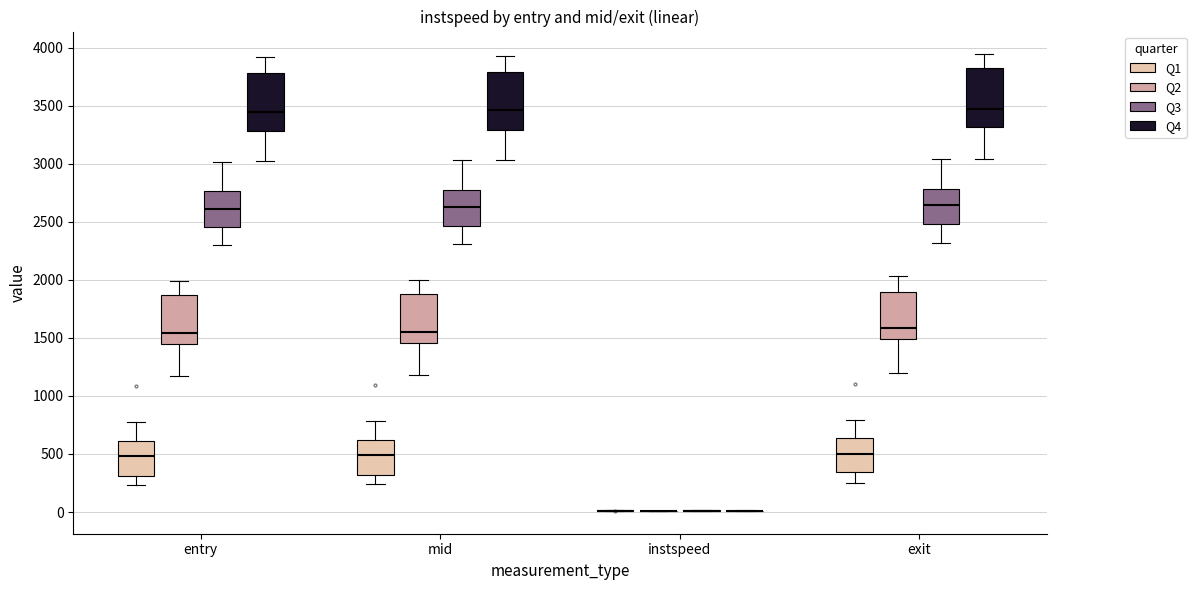

Reading left to right, transcribe this box plot: for each box, give where its median line is, the range the box spans, and where its two whiskers end, as read against the y-axis. The values are not printed on the chart, so give them approximately, as read against the axis.

entry (Q1): median 500, box 300 to 600, whiskers 250 to 750
entry (Q2): median 1550, box 1450 to 1850, whiskers 1150 to 2000
entry (Q3): median 2600, box 2450 to 2750, whiskers 2300 to 3000
entry (Q4): median 3450, box 3300 to 3800, whiskers 3000 to 3900
mid (Q1): median 500, box 300 to 600, whiskers 250 to 800
mid (Q2): median 1550, box 1450 to 1900, whiskers 1200 to 2000
mid (Q3): median 2600, box 2450 to 2750, whiskers 2300 to 3050
mid (Q4): median 3450, box 3300 to 3800, whiskers 3050 to 3950
instspeed (Q1): box collapsed to a line at 0, whiskers 0 to 0
instspeed (Q2): box collapsed to a line at 0, whiskers 0 to 0
instspeed (Q3): box collapsed to a line at 0, whiskers 0 to 0
instspeed (Q4): box collapsed to a line at 0, whiskers 0 to 0
exit (Q1): median 500, box 350 to 650, whiskers 250 to 800
exit (Q2): median 1600, box 1500 to 1900, whiskers 1200 to 2050
exit (Q3): median 2650, box 2500 to 2800, whiskers 2300 to 3050
exit (Q4): median 3450, box 3300 to 3800, whiskers 3050 to 3950